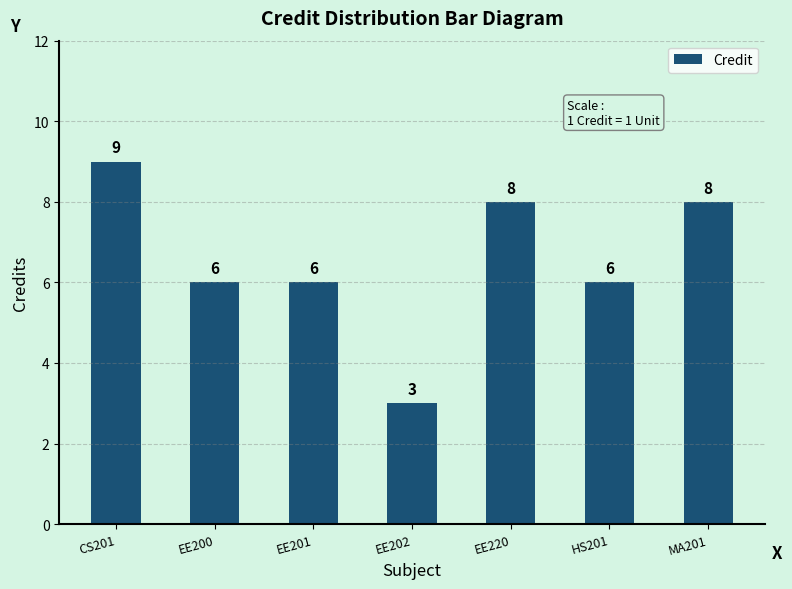

What is the label of the 1st bar from the left?

CS201